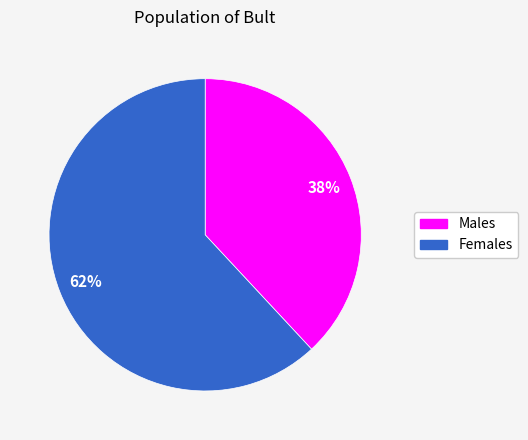

Does any single category account for the majority?

Yes